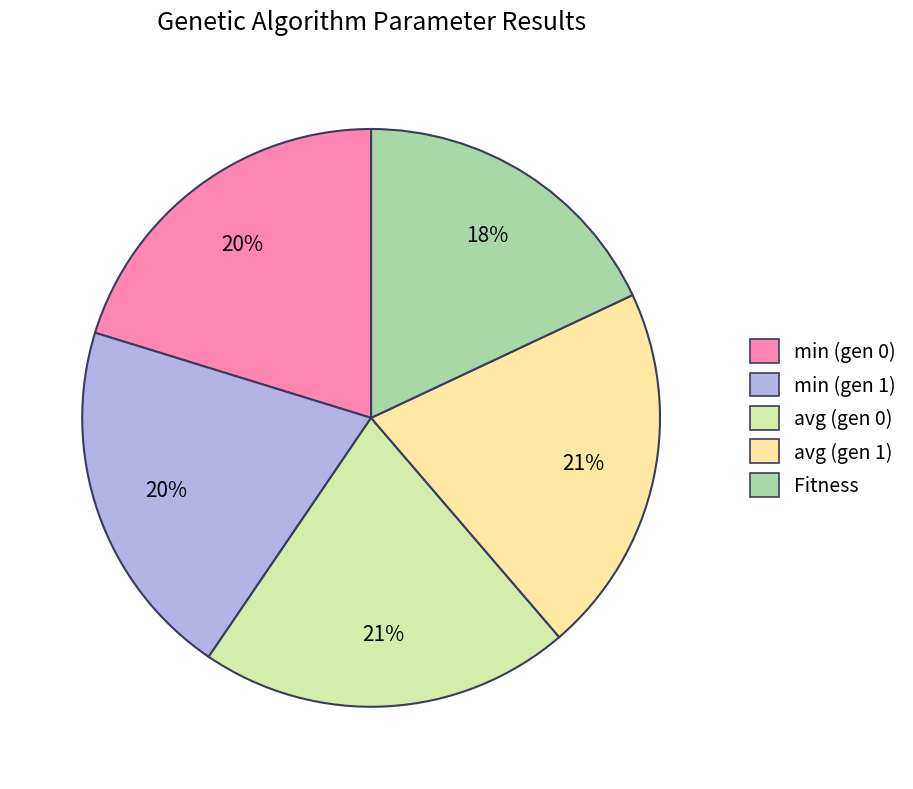

How many segments does this pie chart have?

5